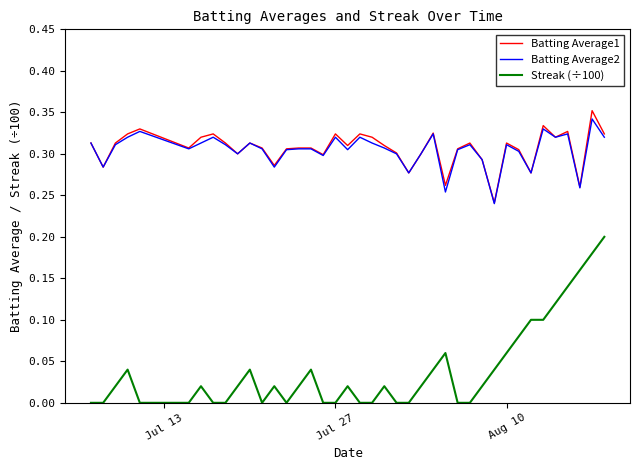

True or false: Batting Average1 and Streak (÷100) cross at least once.

False